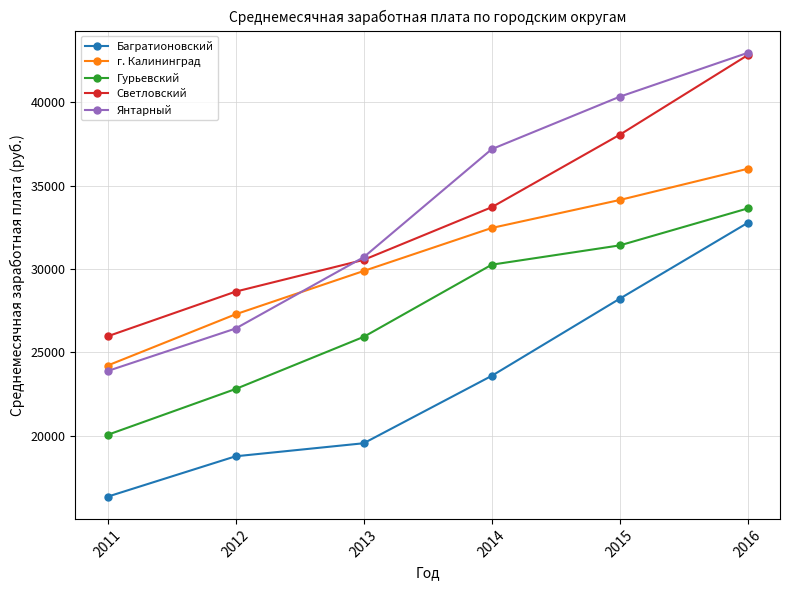

Is it true that г. Калининград equals 5493 at 2012?

False